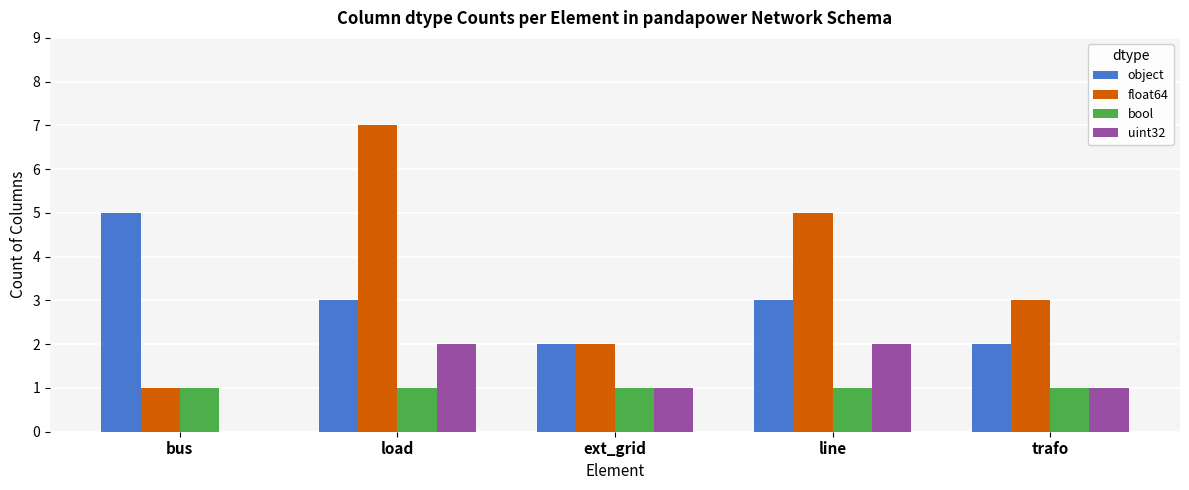

What is the approximate value of float64 at trafo?

3